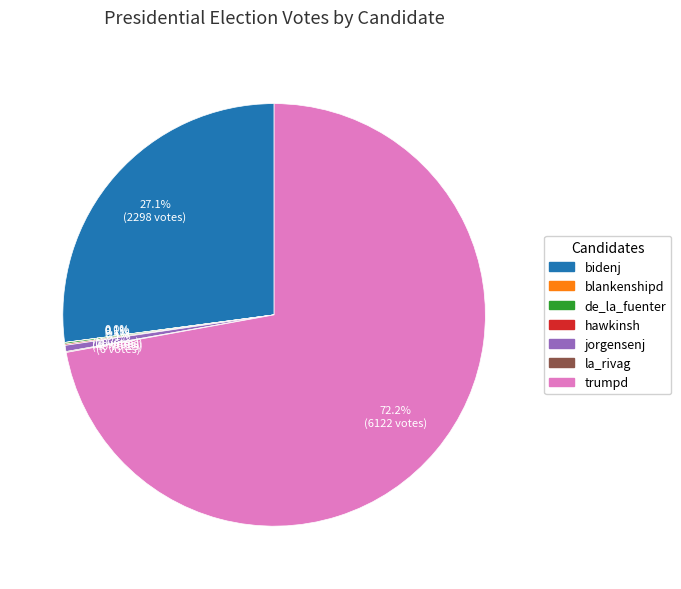

Does any single category account for the majority?

Yes